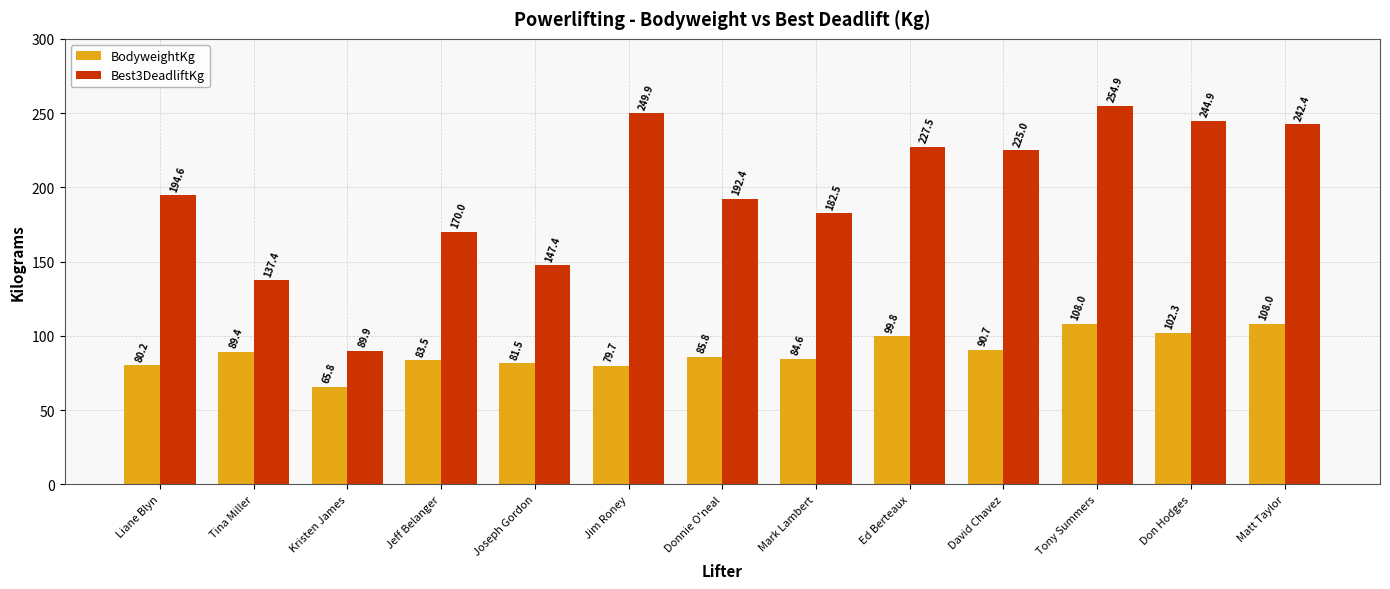

What is the difference between the maximum and minimum values in the BodyweightKg series?

42.2